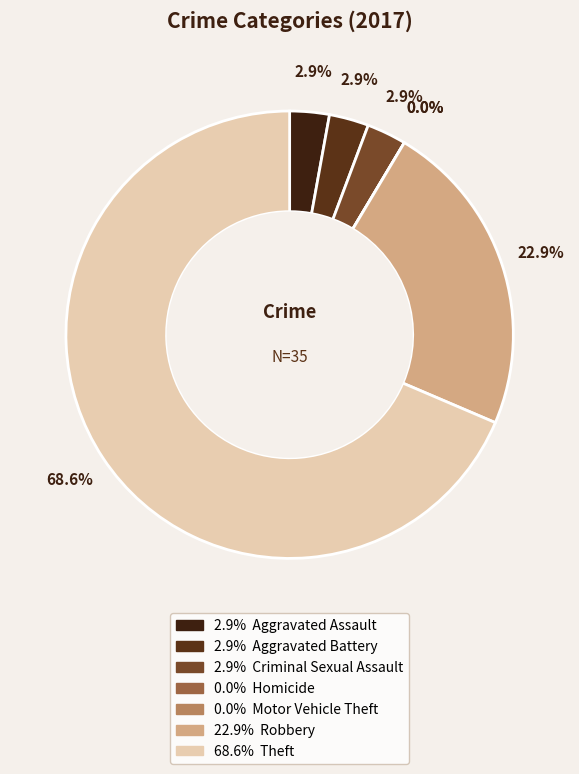

Which slice is the largest?

Theft